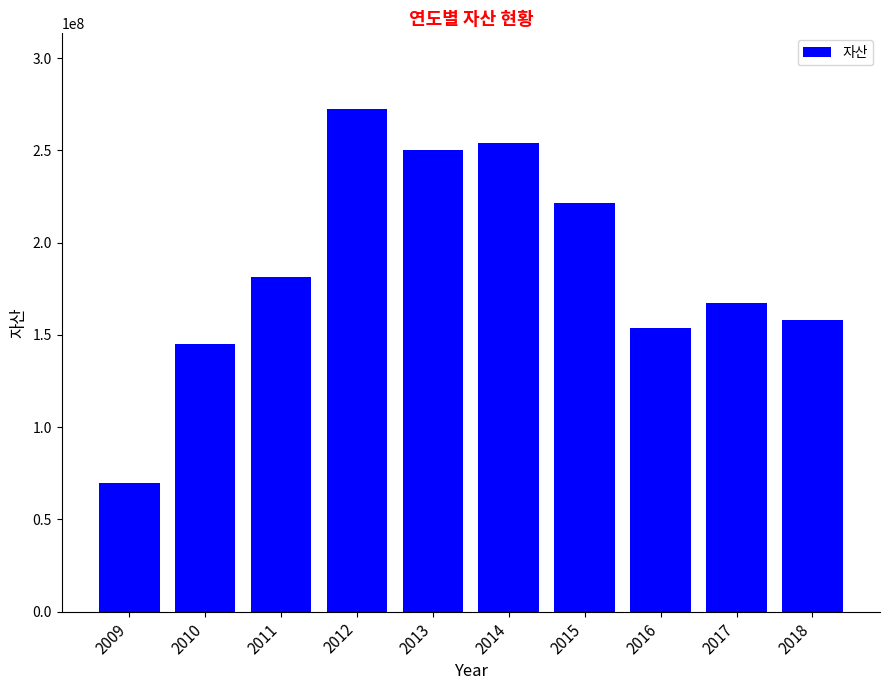

The value at 2011 is 52532019. True or false?

False